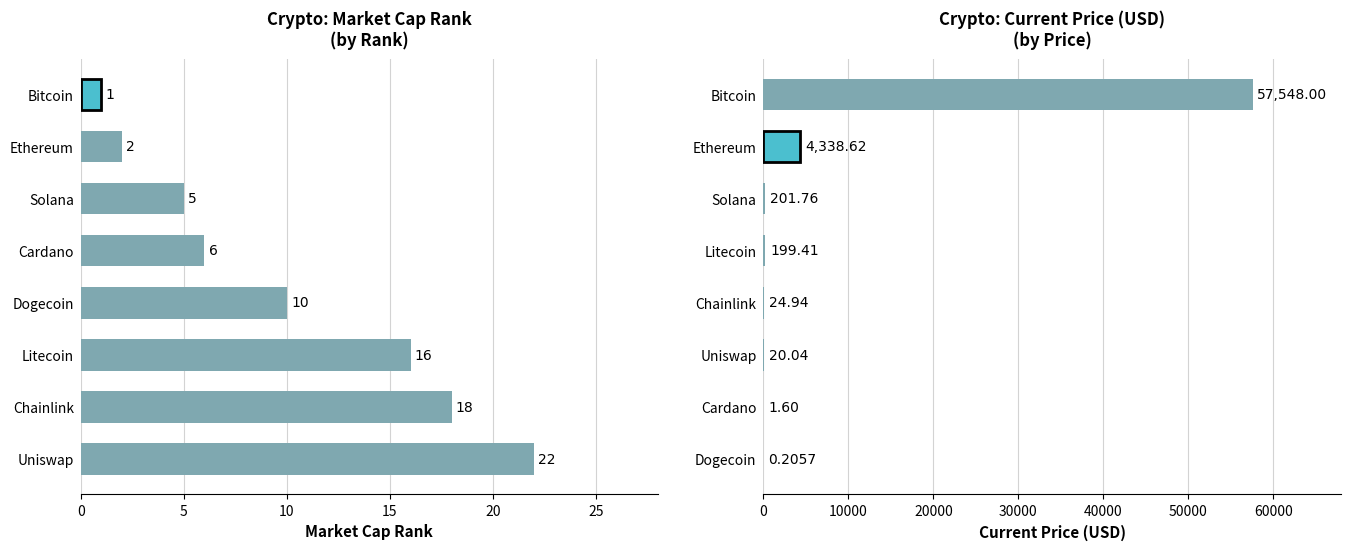

The value of current_price at Dogecoin is 0.1. True or false?

False